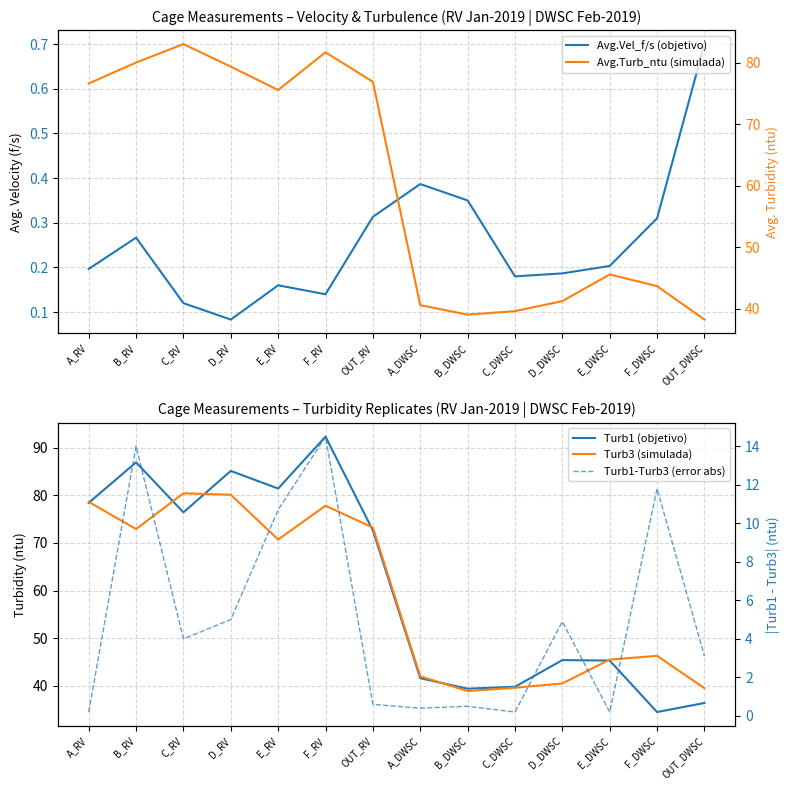

What is the sum of the Turb1 (objetivo) values at D_DWSC and C_DWSC?

85.2